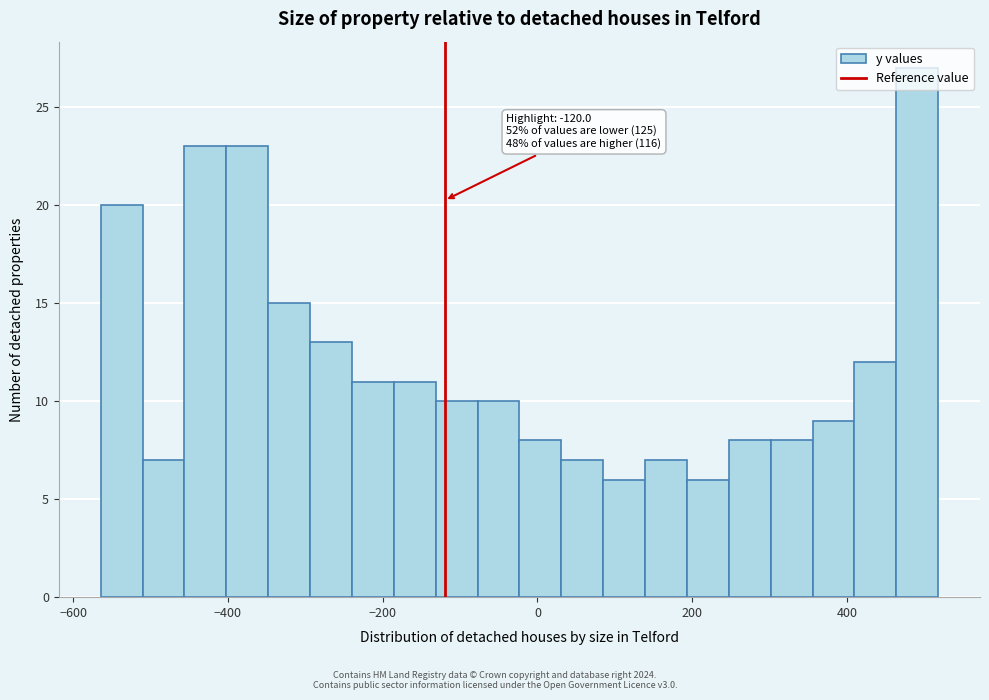

Read against the x-axis, roughly where is the centre of the tallest bar?

500